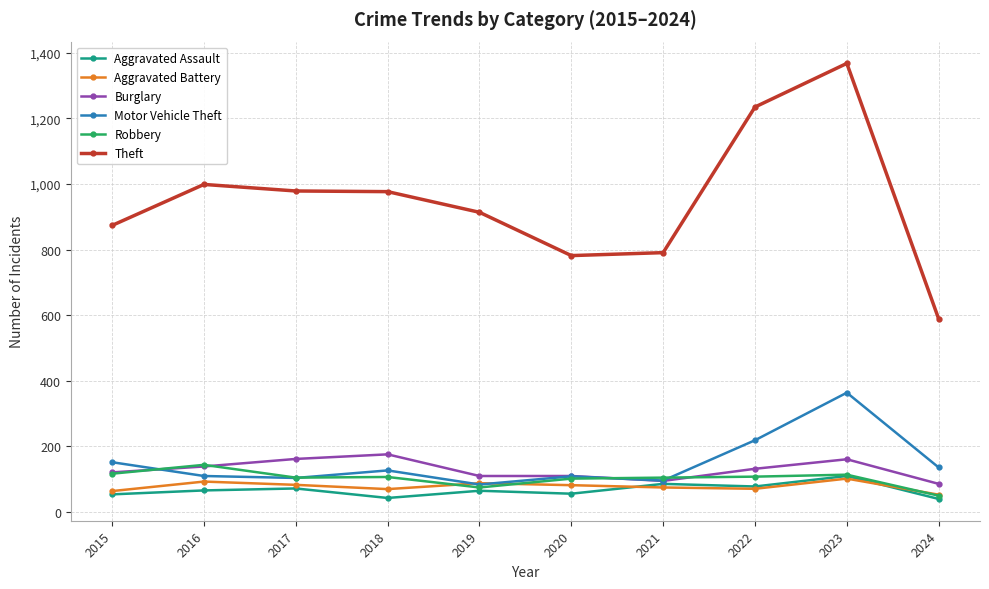

What is the sum of all Burglary values?

1292